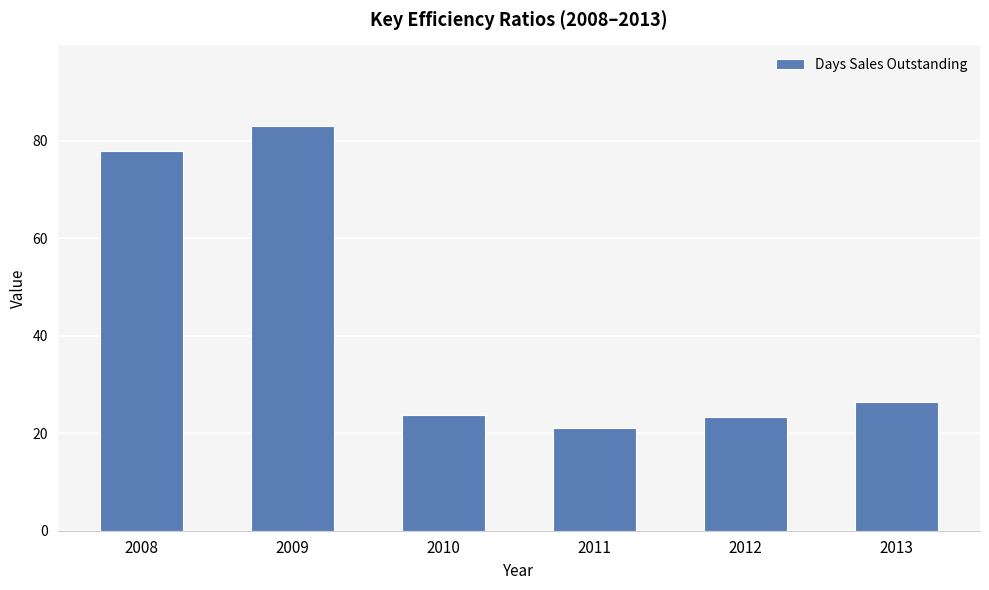

What is the difference between the maximum and minimum values?

62.0